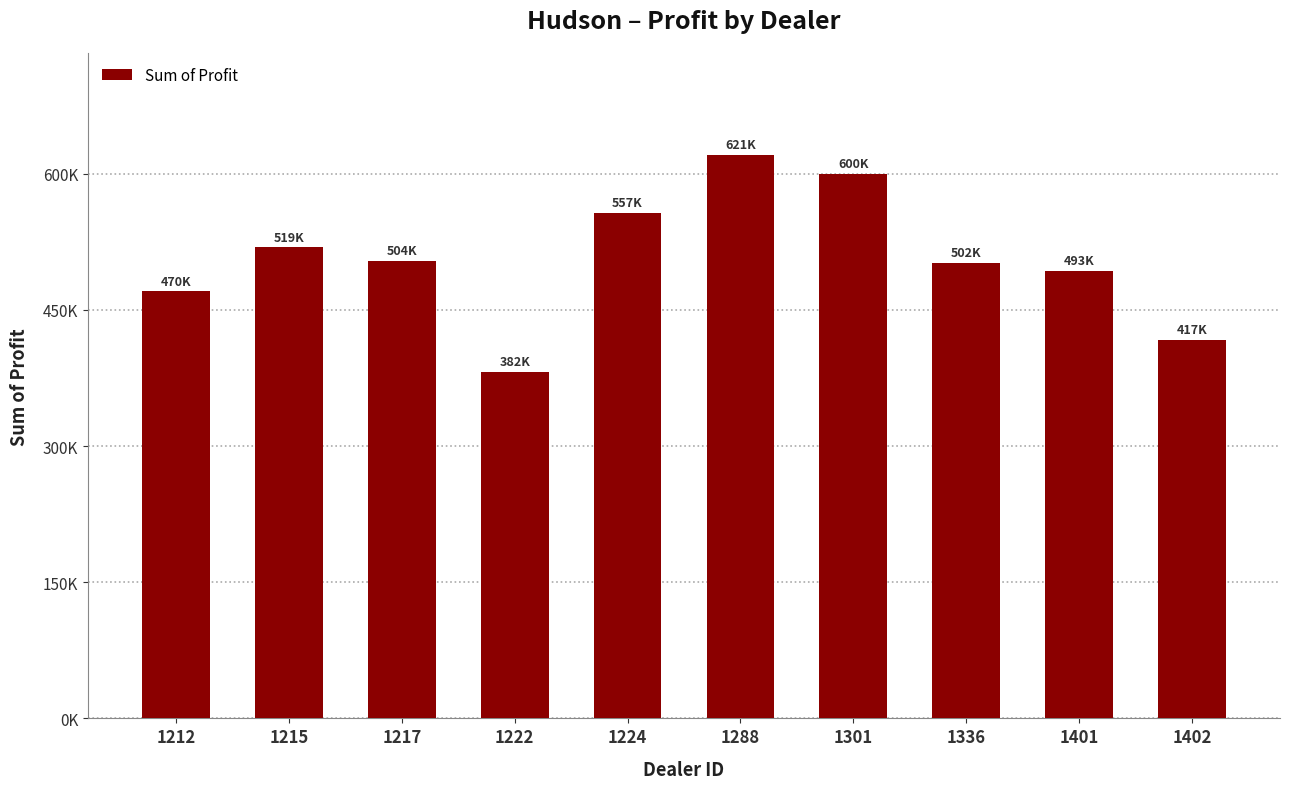

Rank the categories by value from highest to lowest.

1288, 1301, 1224, 1215, 1217, 1336, 1401, 1212, 1402, 1222